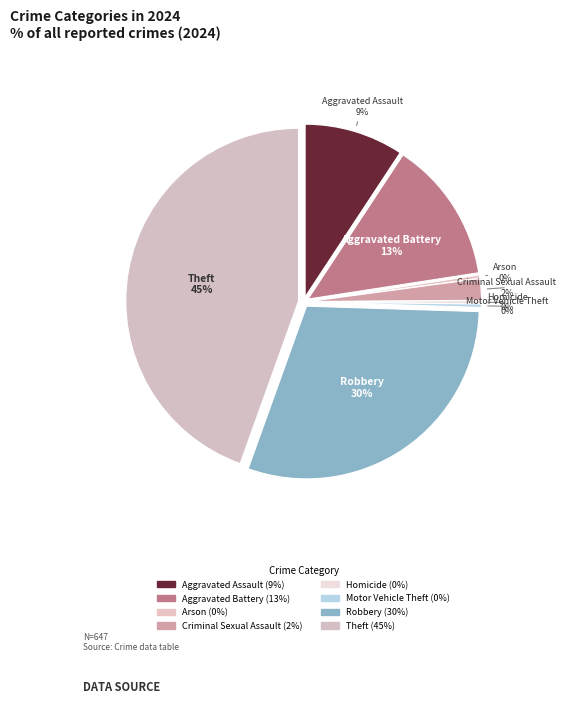

The Criminal Sexual Assault slice represents 2% of the pie. True or false?

True